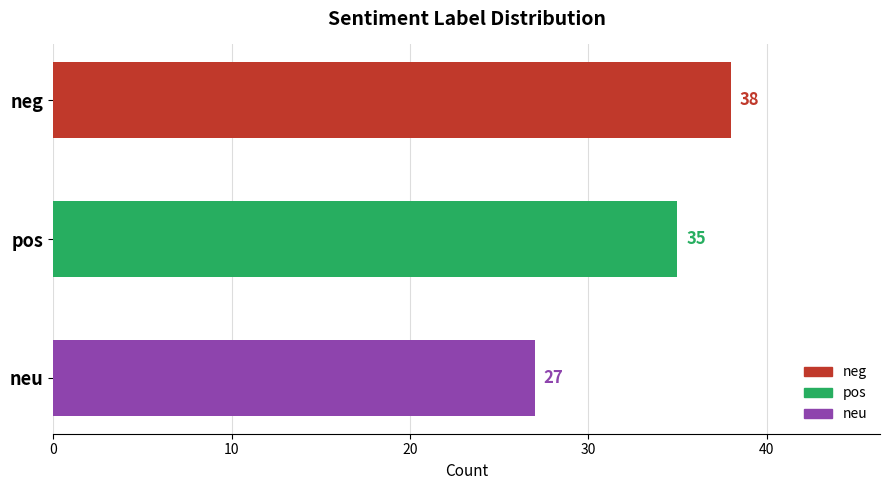

Is it true that the value at neg is 38?

True